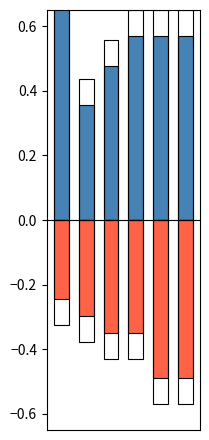

How many Diesel Generator values are between 0 and 1?

6